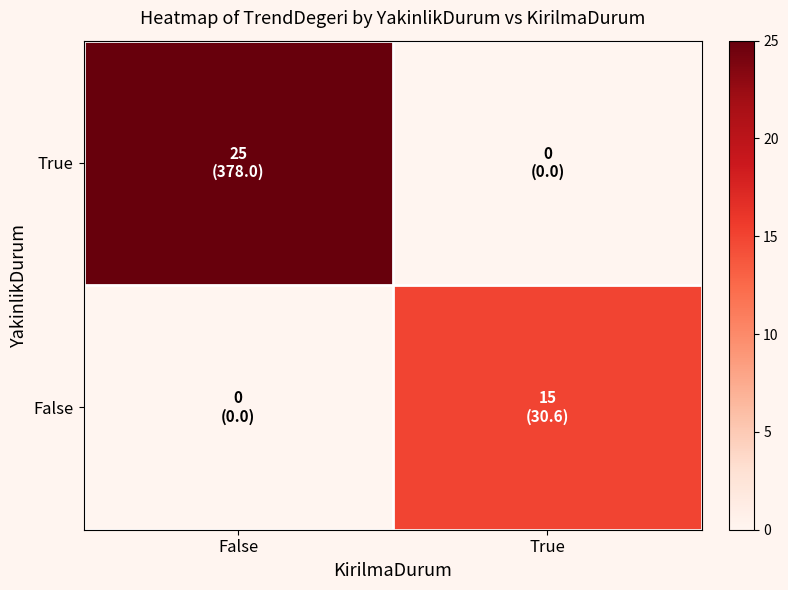

Reading left to right, extract all data points from this chart.

True: False=25	True=0
False: False=0	True=15